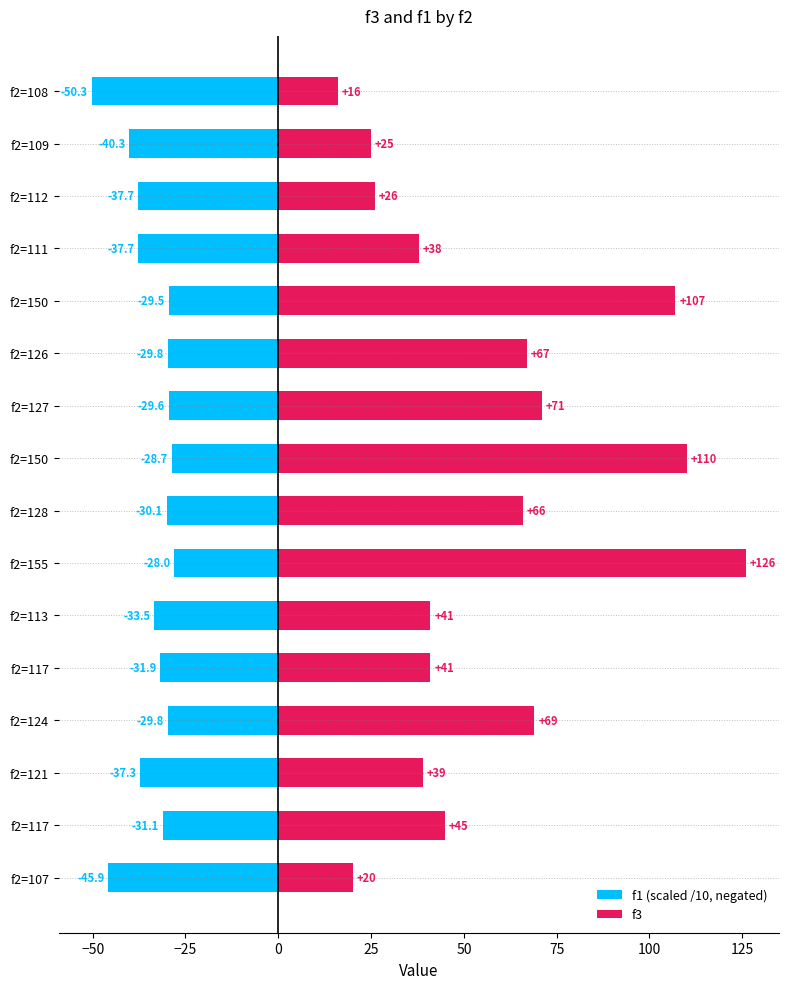

What is the greatest value displayed?

126.0